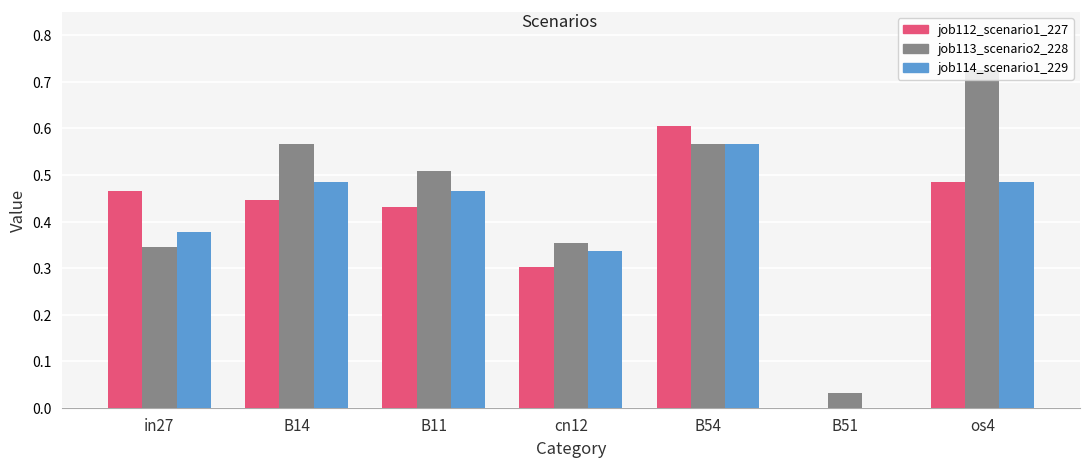

What is the sum of all job113_scenario2_228 values?

3.1